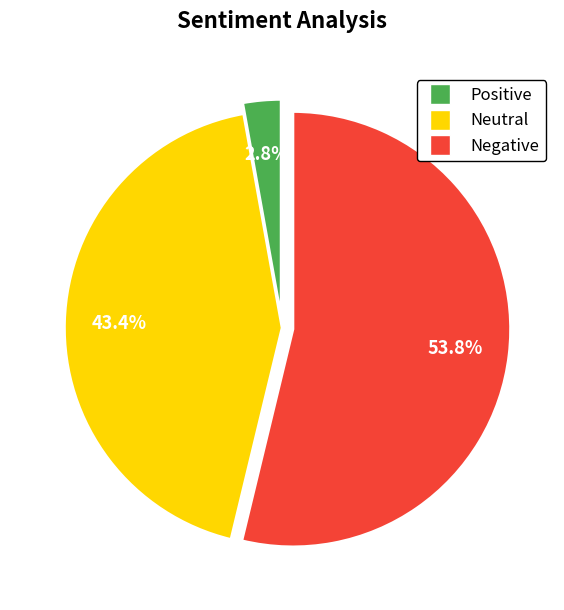

Does any single category account for the majority?

Yes